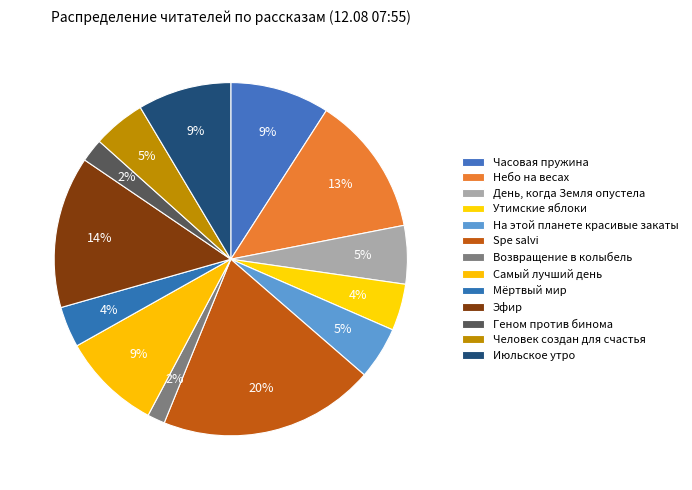

Count the number of slices in the pie.

13